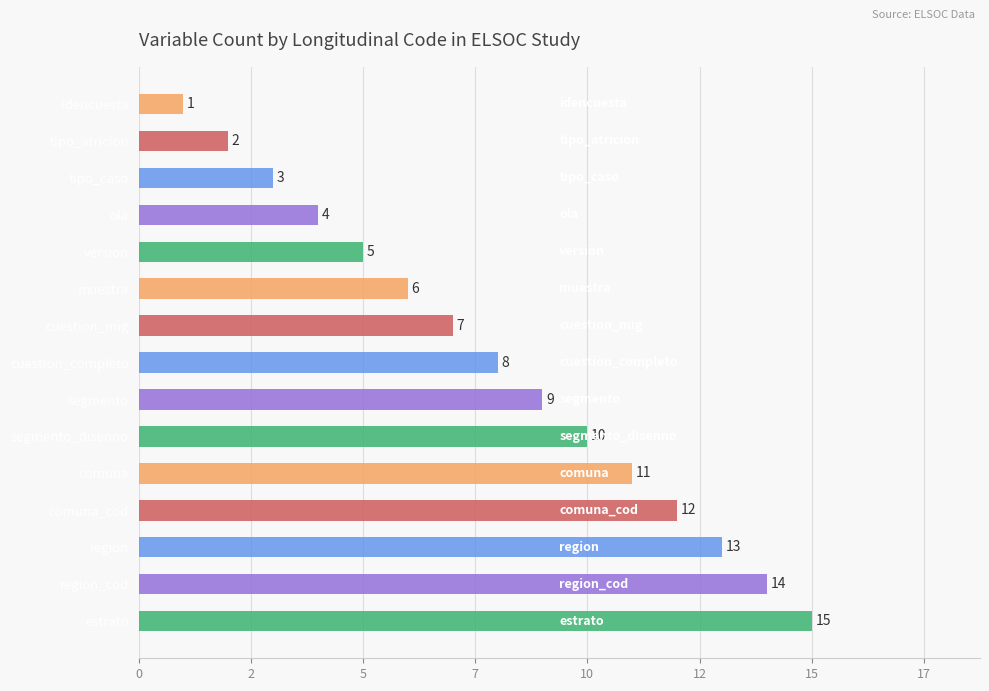

What is the sum of all values?

120